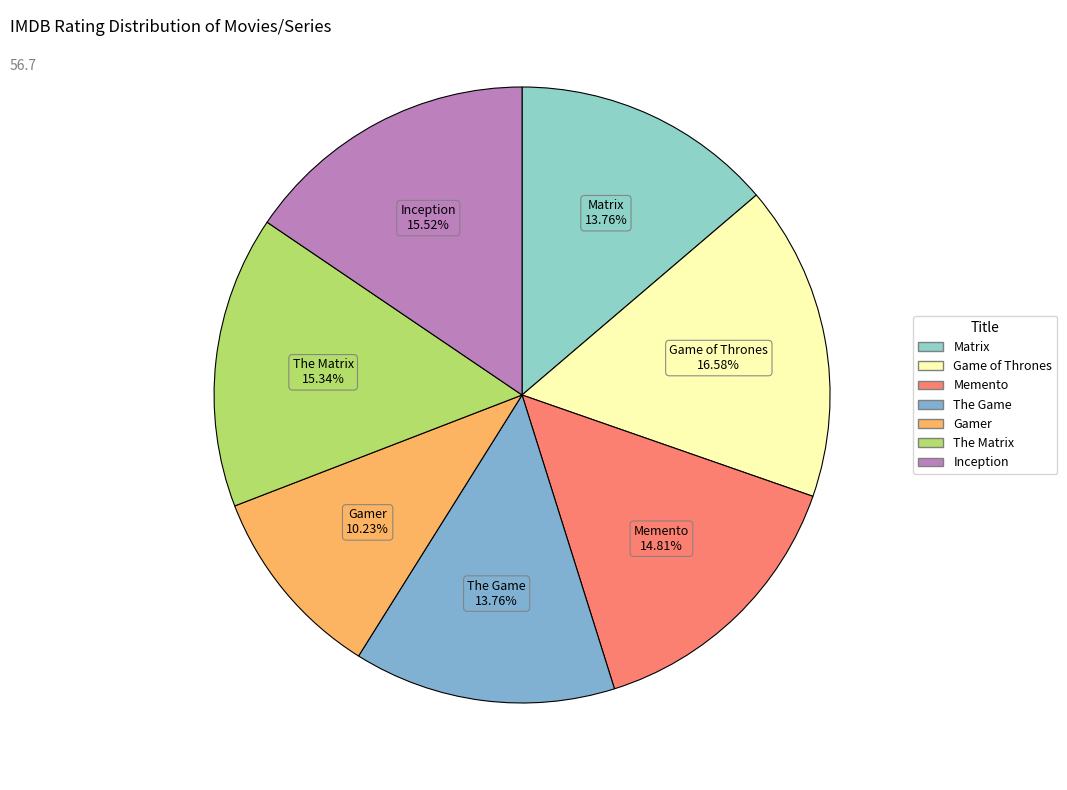

True or false: Inception accounts for 16% of the total.

True